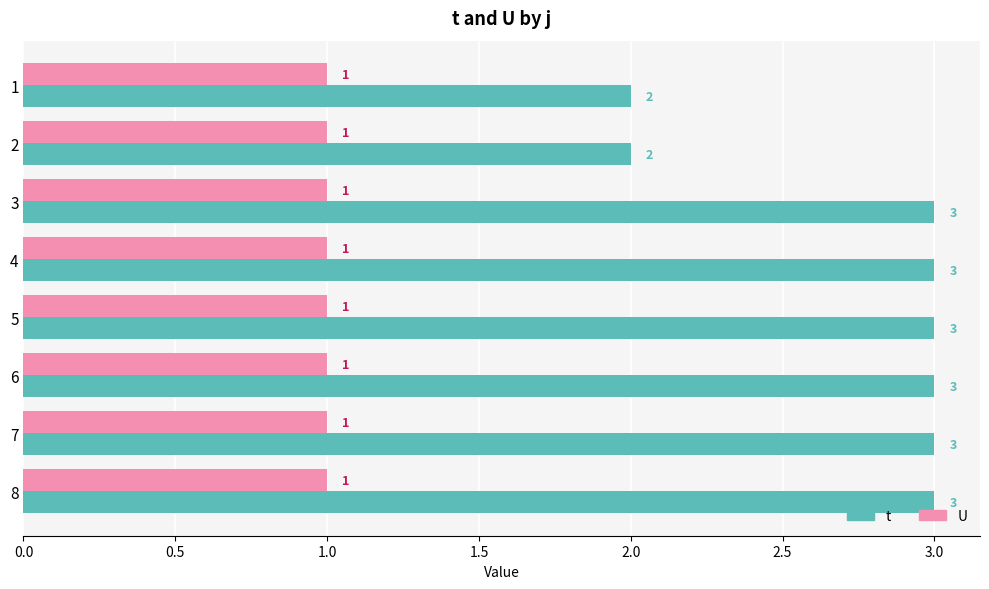

At how many categories does at least one series exceed 1?

8